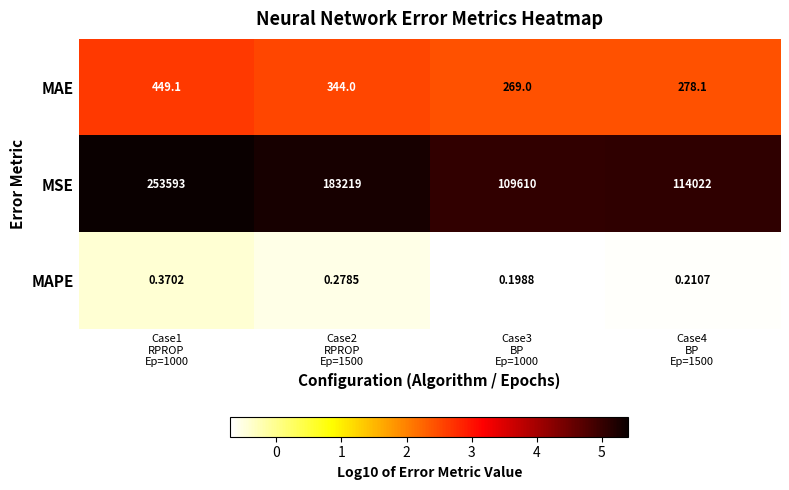

Which series has the largest total across all categories?

MSE